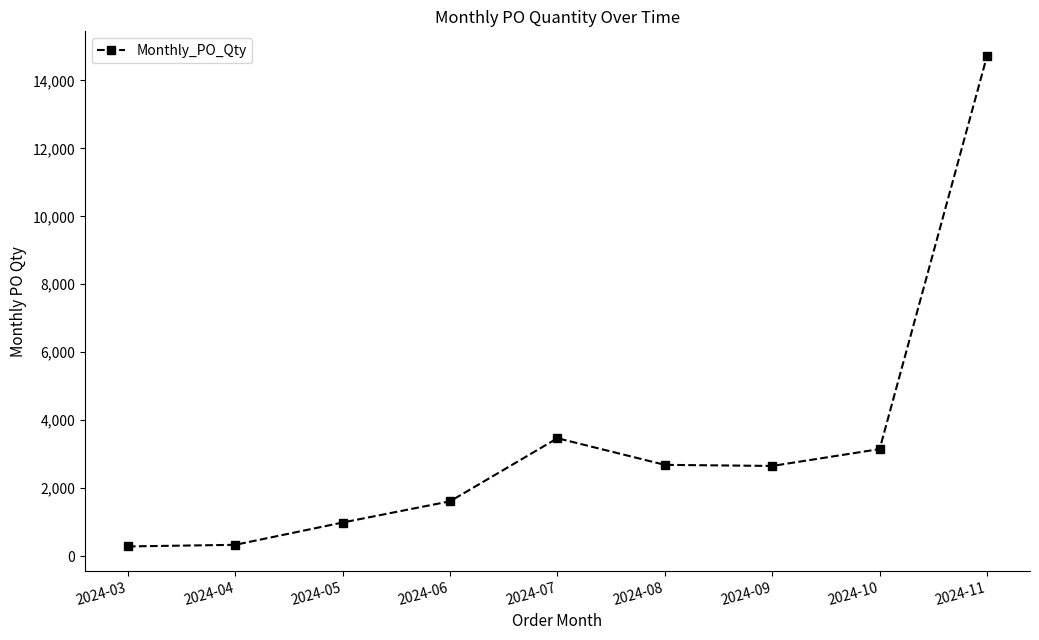

Is it true that the value at 2024-10 is 5034?

False